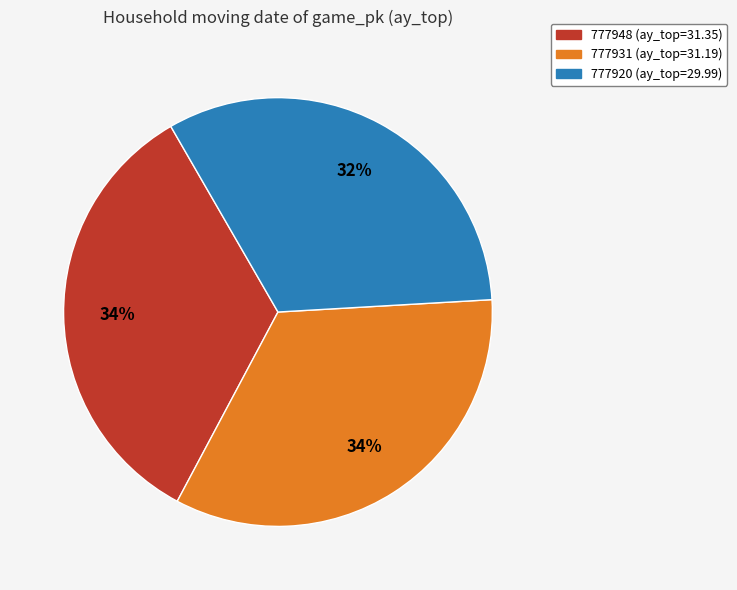

Does 777931 represent more than half of the total?

No